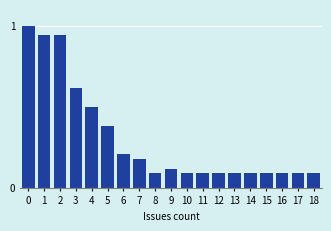

What is the change in value from 0 to 13?

-0.9